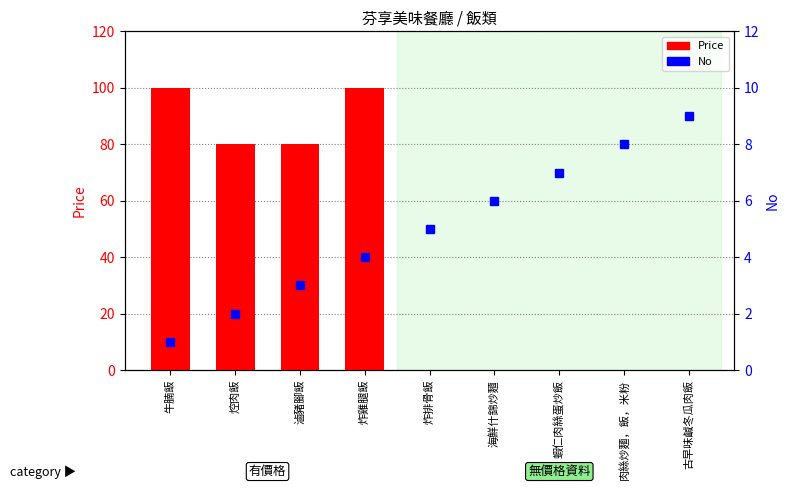

What is the spread (max minus min) of values at 蝦仁肉絲蛋炒飯?

7